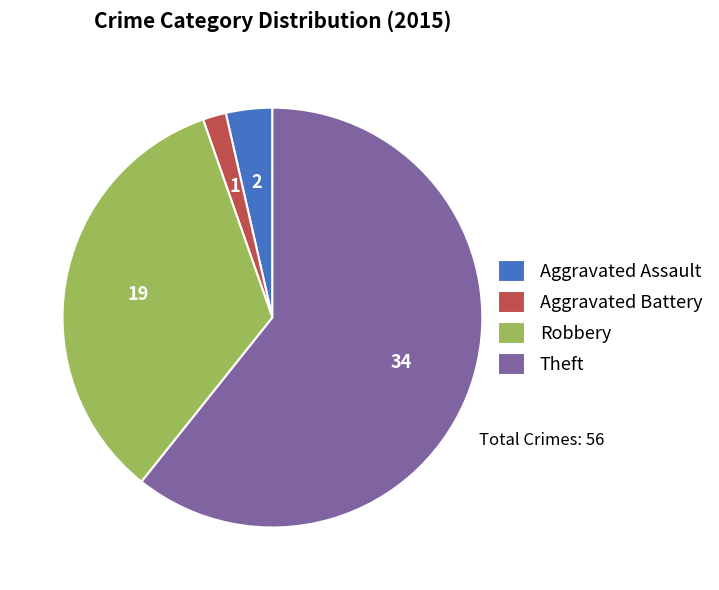

Rank the categories by value from highest to lowest.

Theft, Robbery, Aggravated Assault, Aggravated Battery